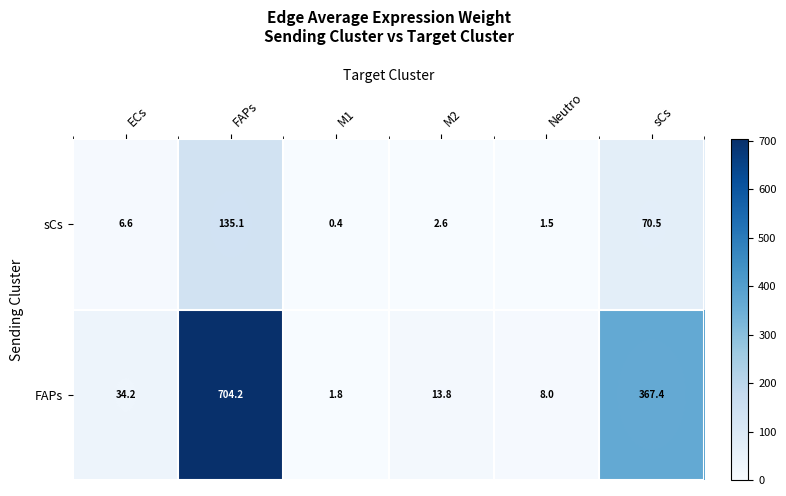

Which series has the largest total across all categories?

FAPs